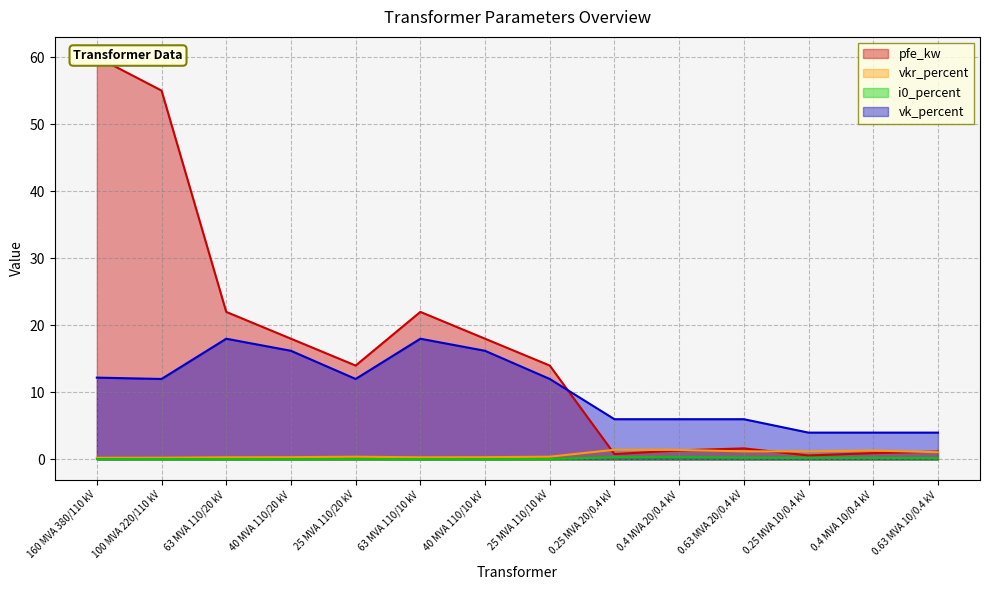

Between 40 MVA 110/10 kV and 63 MVA 110/20 kV, which is larger?

63 MVA 110/20 kV